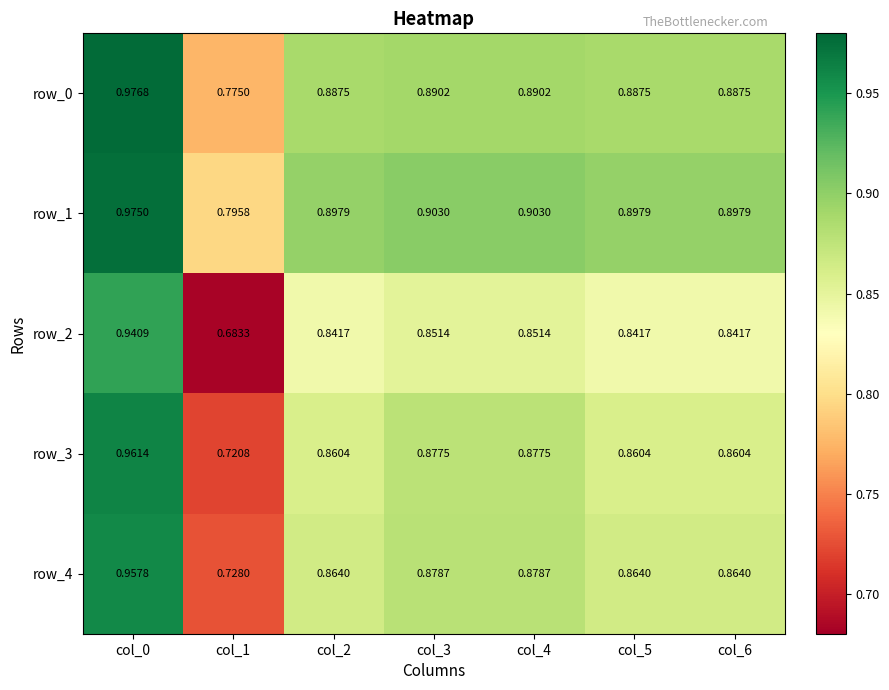

At col_3, list the series in order from smallest to largest.

row_2, row_3, row_4, row_0, row_1